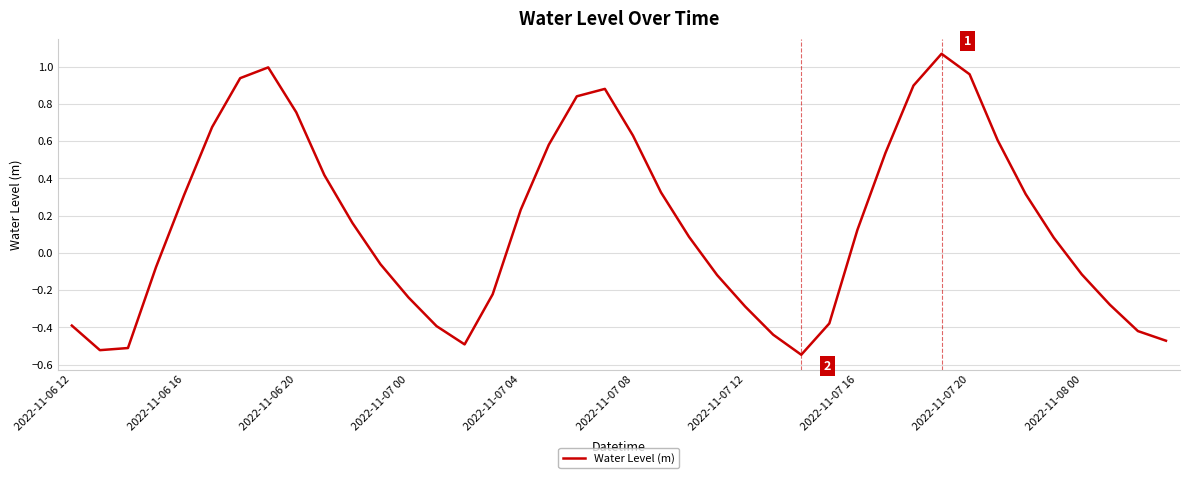

What is the difference between the maximum and minimum values?

1.6